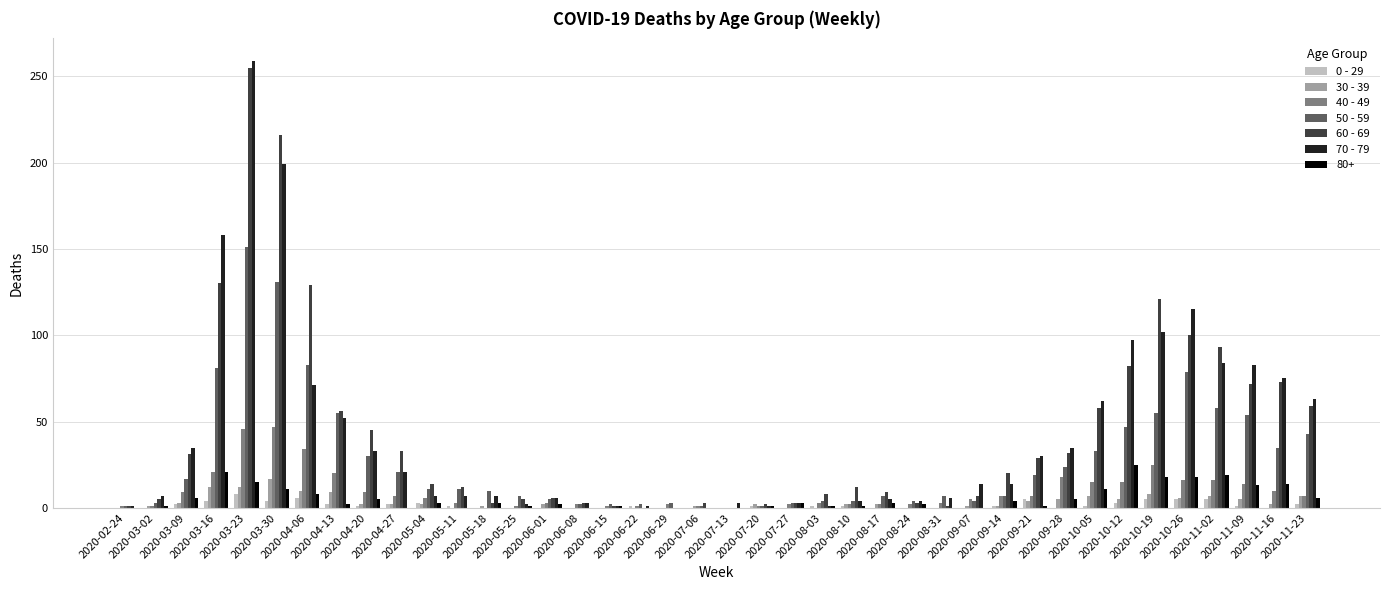

What is the greatest value displayed?

259